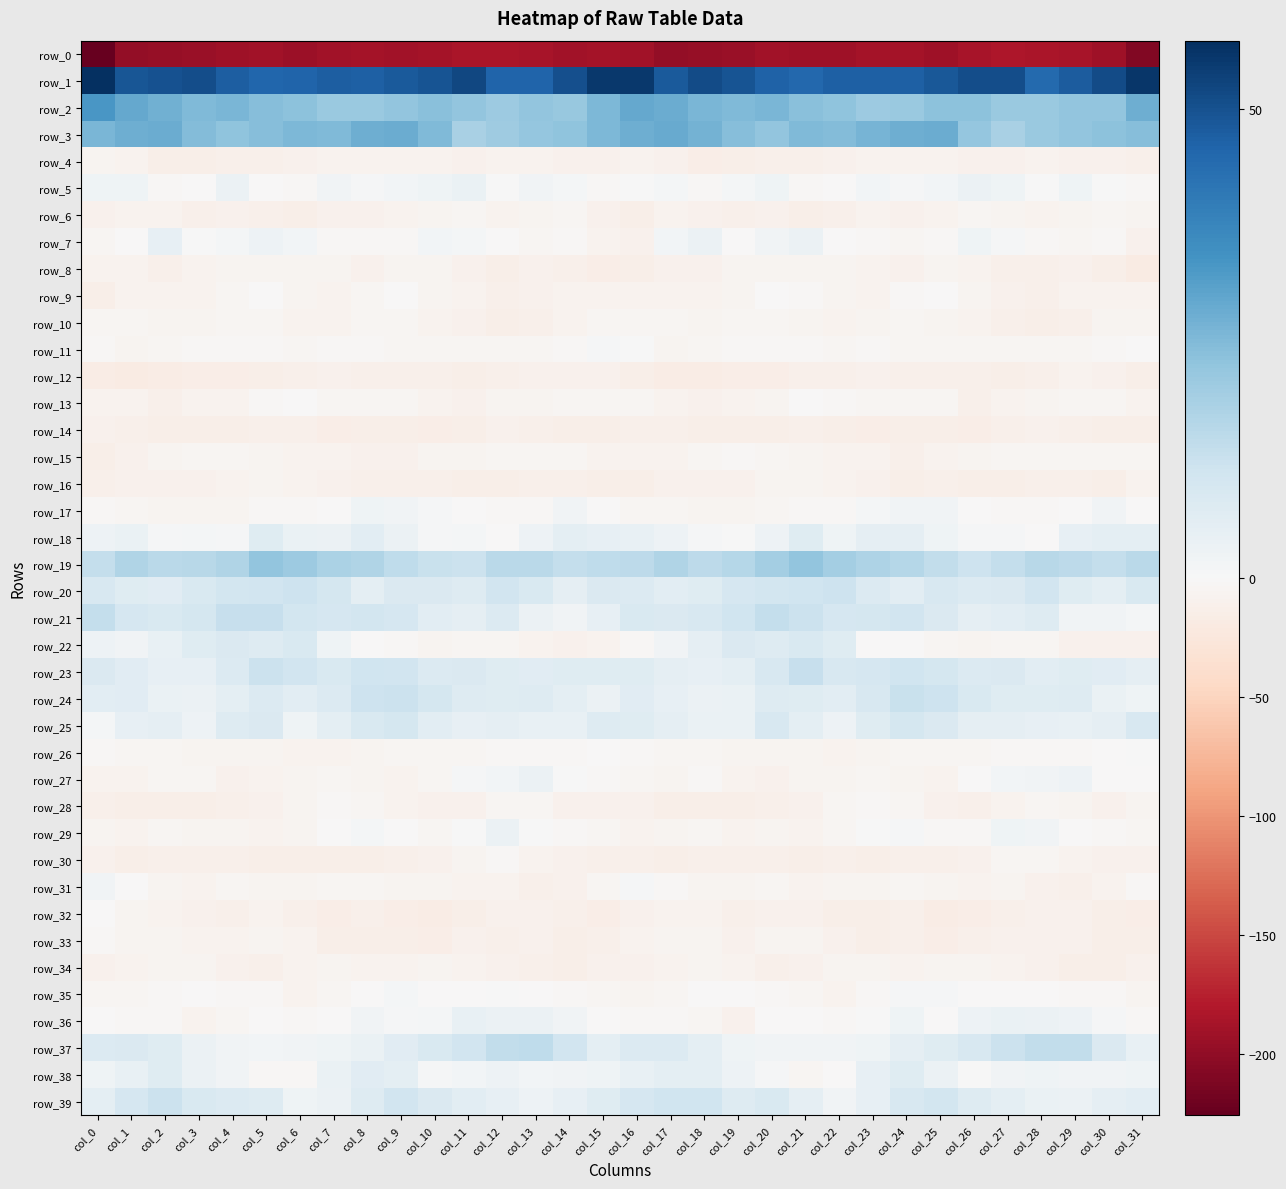

What is the spread (max minus min) of values at col_7?

237.3